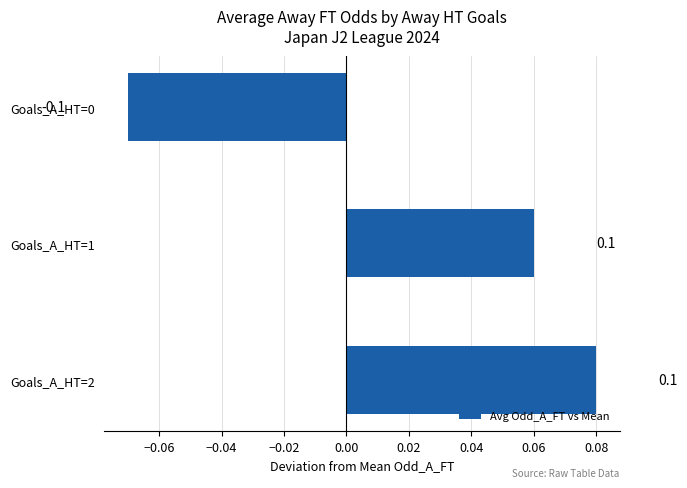

What is the smallest value displayed?

-0.1